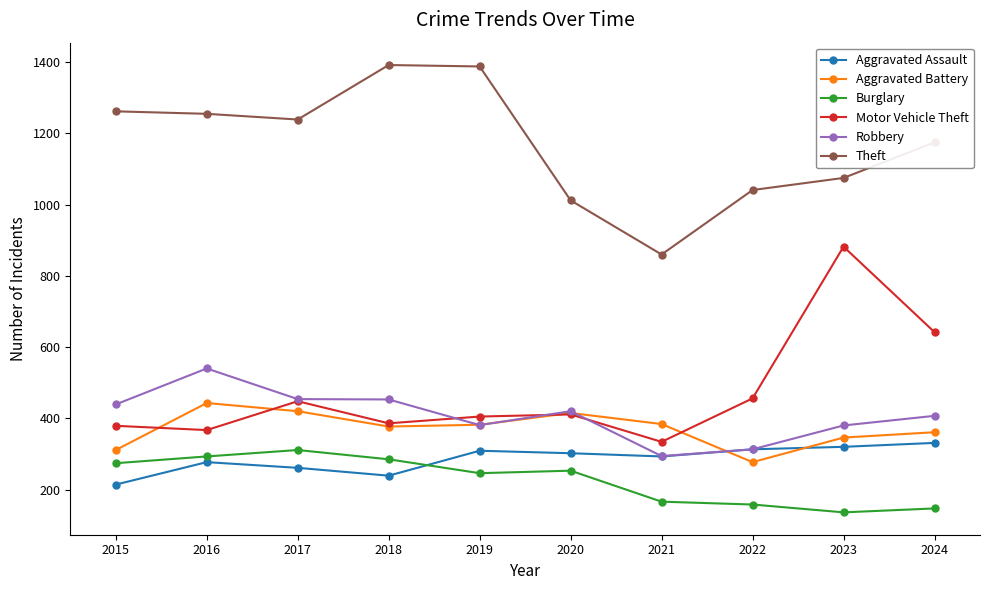

What is the difference between the maximum and minimum values in the Theft series?

532